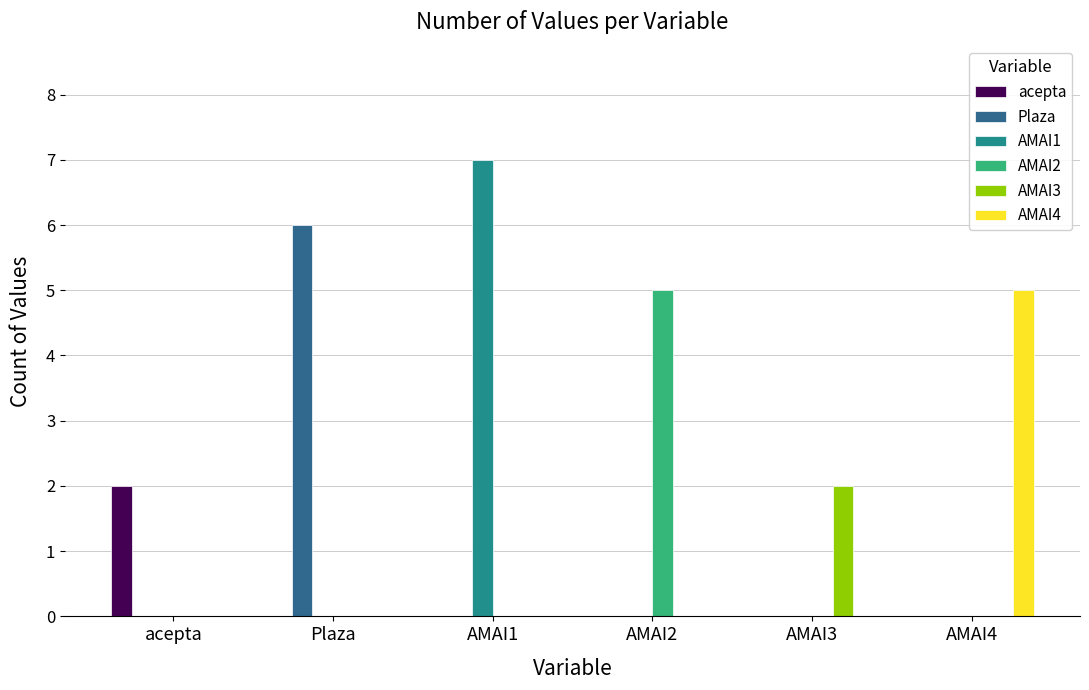

Reading left to right, list all the values displayed in this chart.

acepta: acepta=2	Plaza=0	AMAI1=0	AMAI2=0	AMAI3=0	AMAI4=0
Plaza: acepta=0	Plaza=6	AMAI1=0	AMAI2=0	AMAI3=0	AMAI4=0
AMAI1: acepta=0	Plaza=0	AMAI1=7	AMAI2=0	AMAI3=0	AMAI4=0
AMAI2: acepta=0	Plaza=0	AMAI1=0	AMAI2=5	AMAI3=0	AMAI4=0
AMAI3: acepta=0	Plaza=0	AMAI1=0	AMAI2=0	AMAI3=2	AMAI4=0
AMAI4: acepta=0	Plaza=0	AMAI1=0	AMAI2=0	AMAI3=0	AMAI4=5